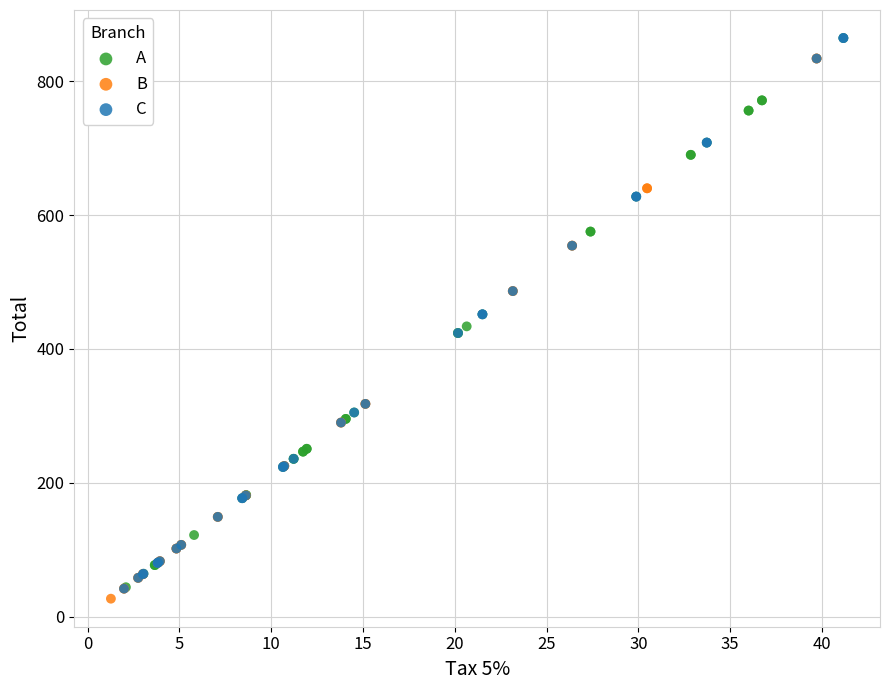

What are all the series names shown in the legend?

A, B, C